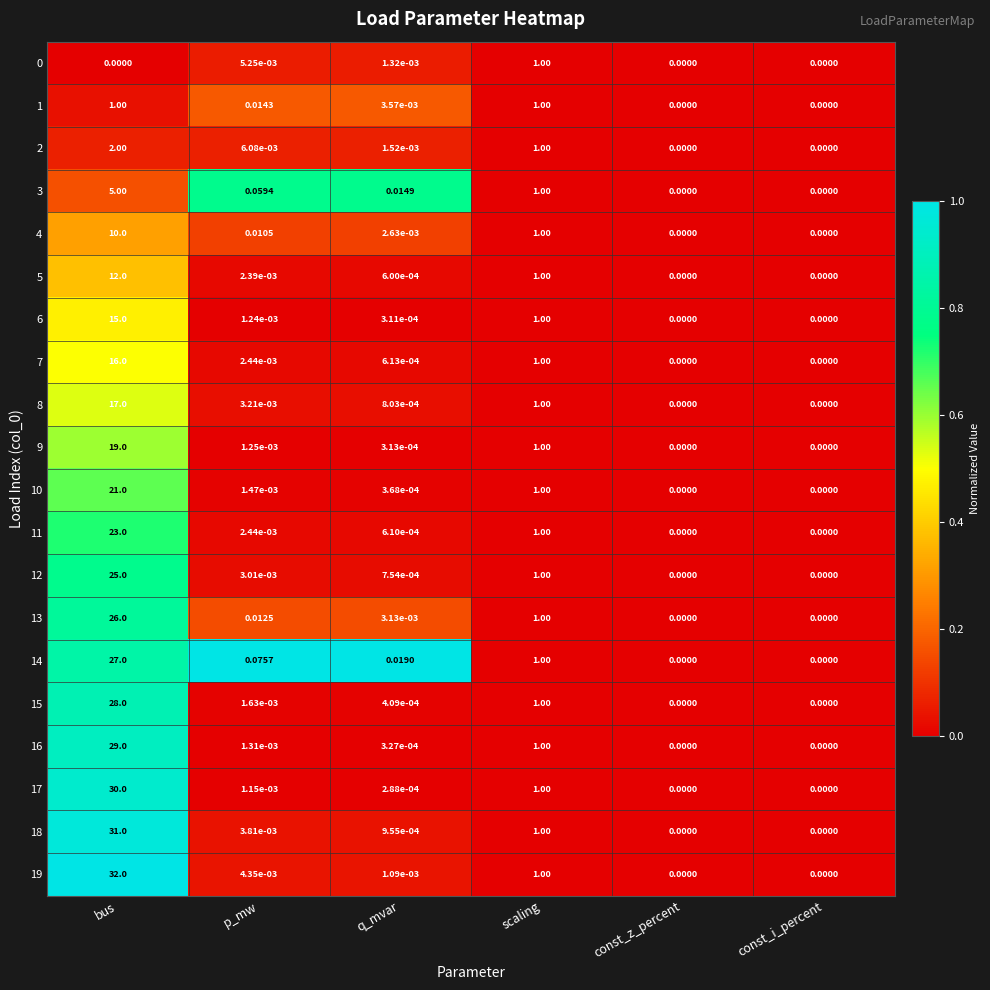

Which category has the highest value in the 0 series?

scaling